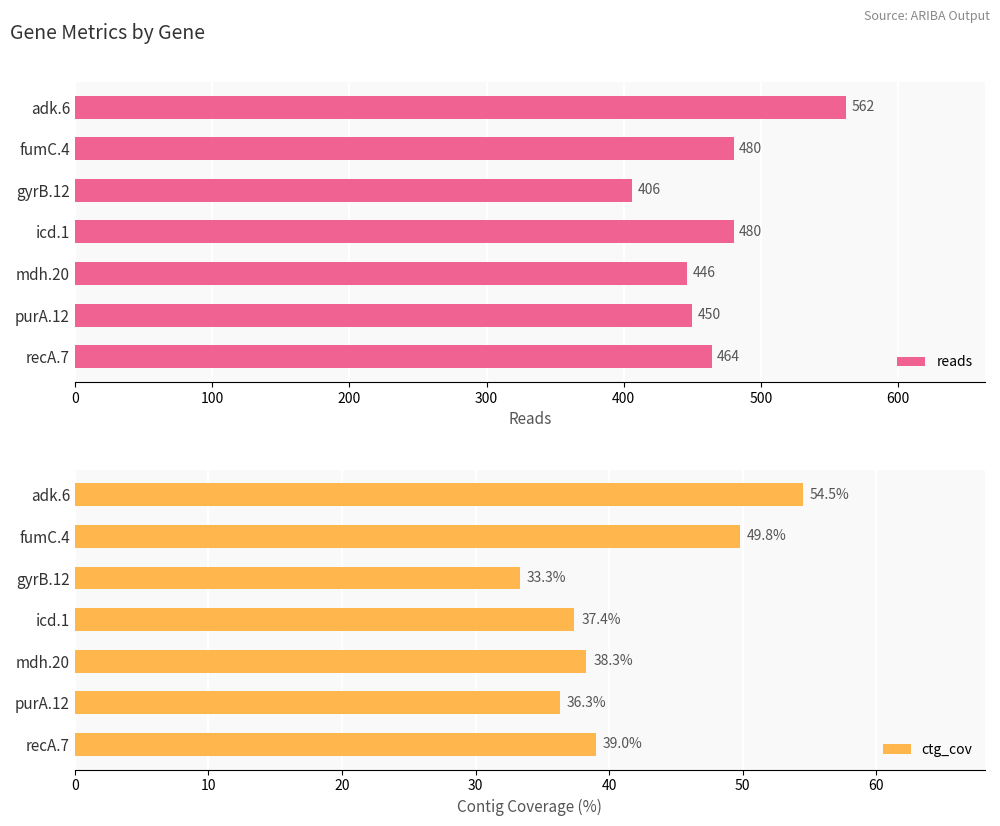

The value of reads at mdh.20 is 157.4. True or false?

False